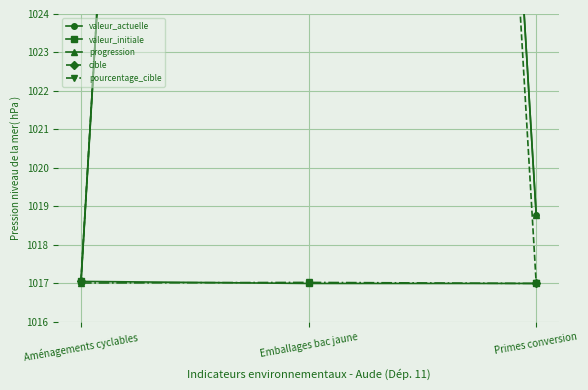

The pourcentage_cible series shows 1017.0 at Primes conversion. True or false?

True